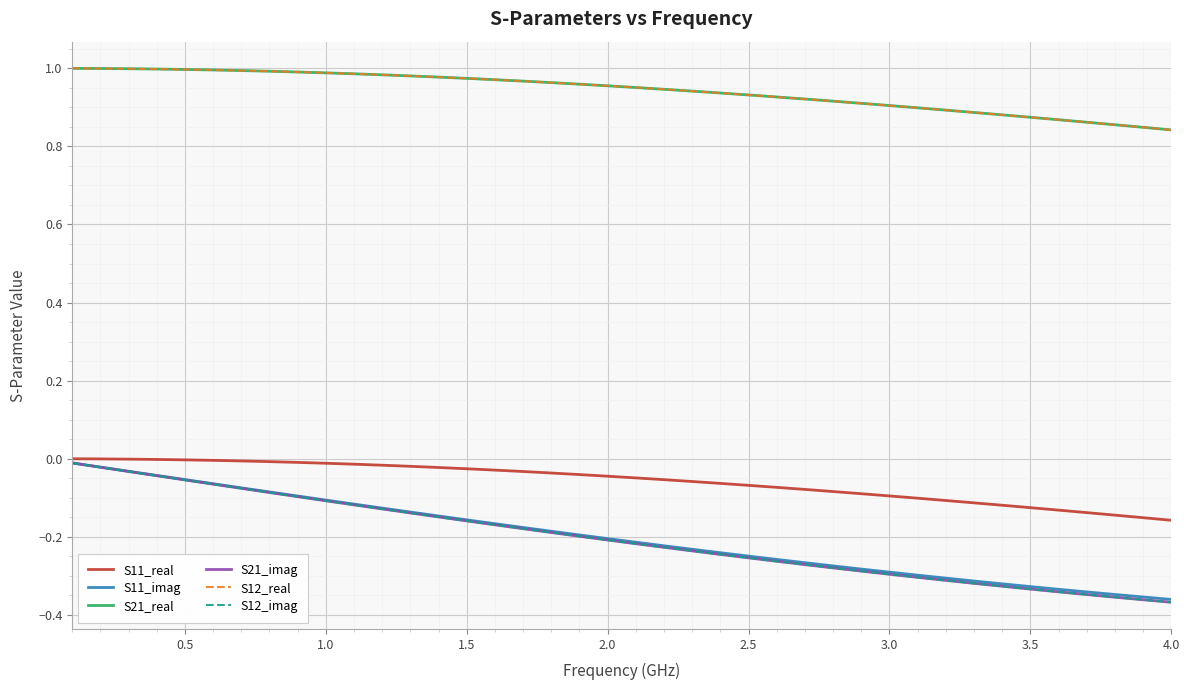

Does the chart have visible grid lines?

Yes